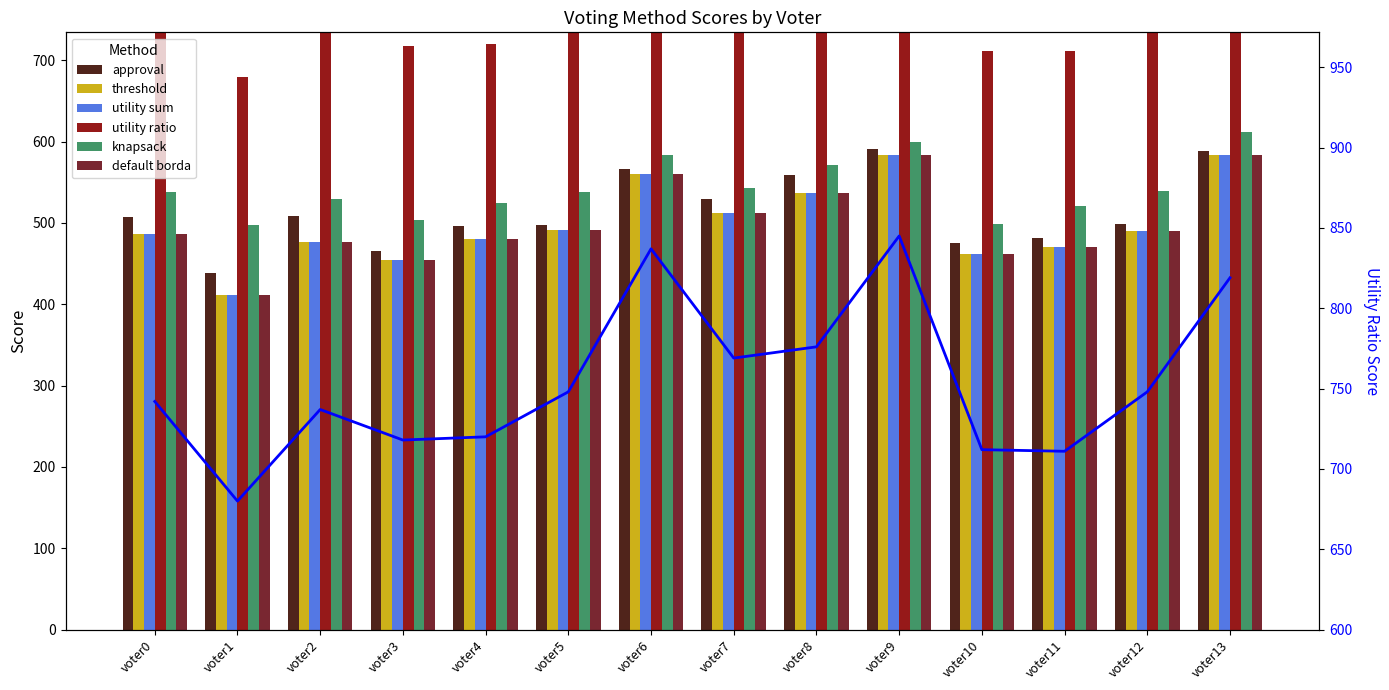

What are all the series names shown in the legend?

approval, threshold, utility sum, utility ratio, knapsack, default borda